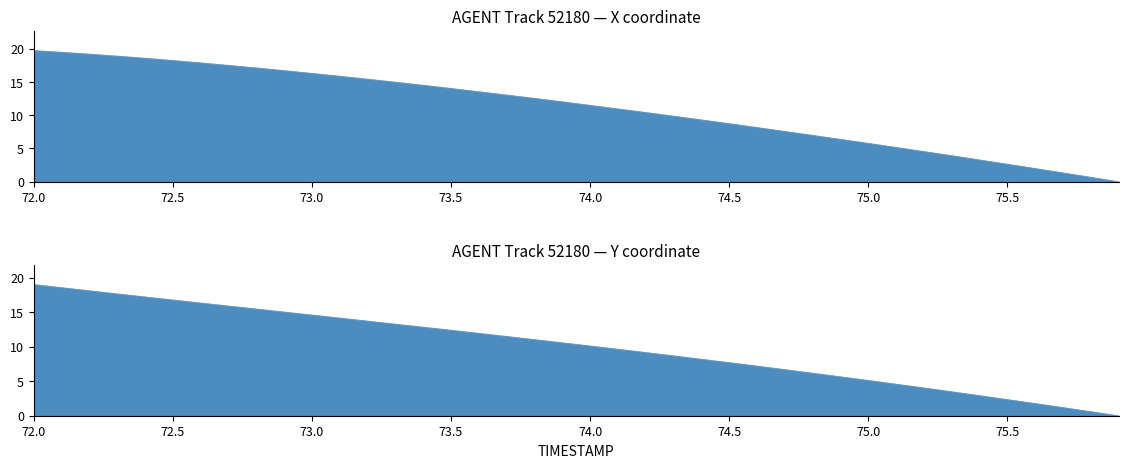

Where does the X series first go above 12?

72.0